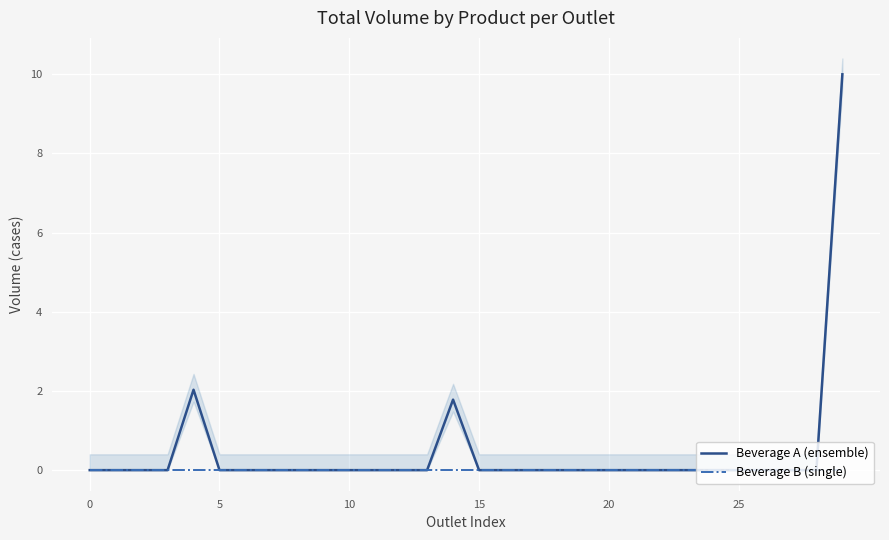

Which series has the widest spread of values?

Beverage A (ensemble)